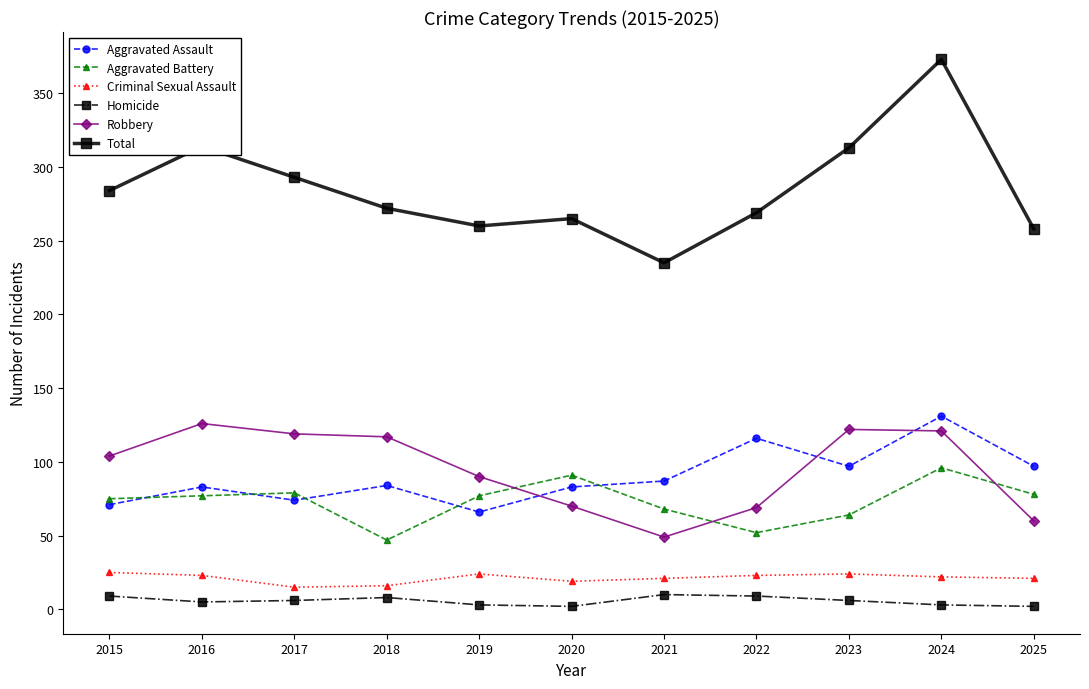

How many interior local peaks does the Aggravated Assault series have?

4